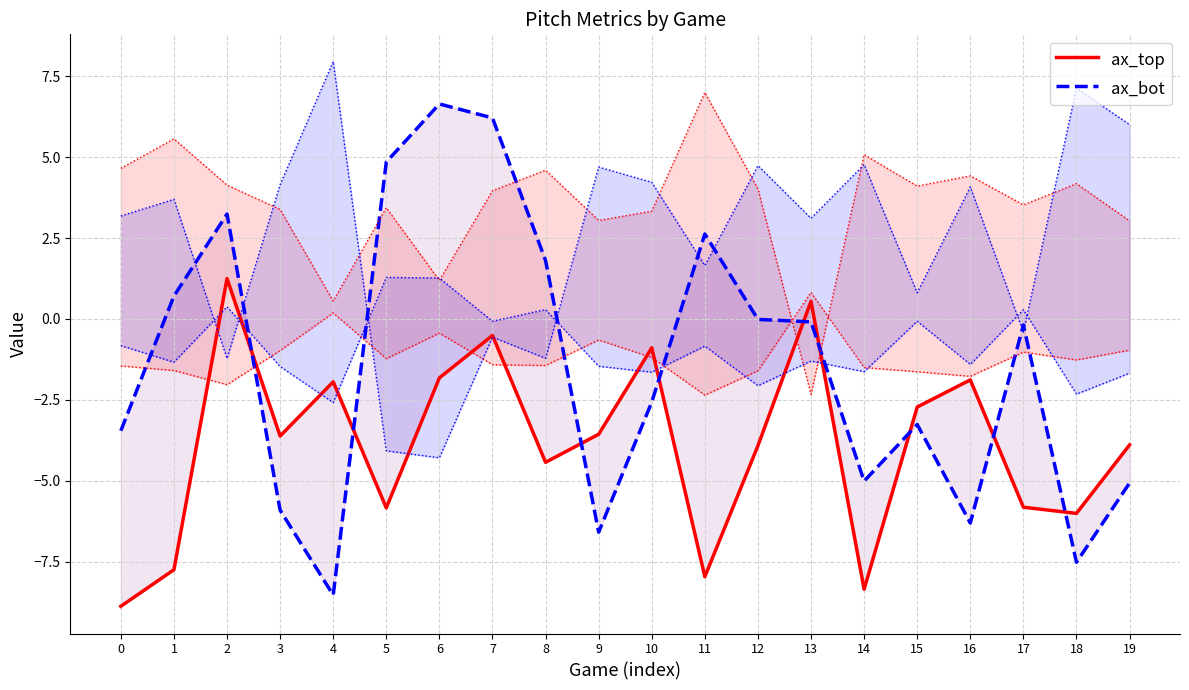

In ax_top, how many points are lower than both neighbors (excluding endpoints)?

6